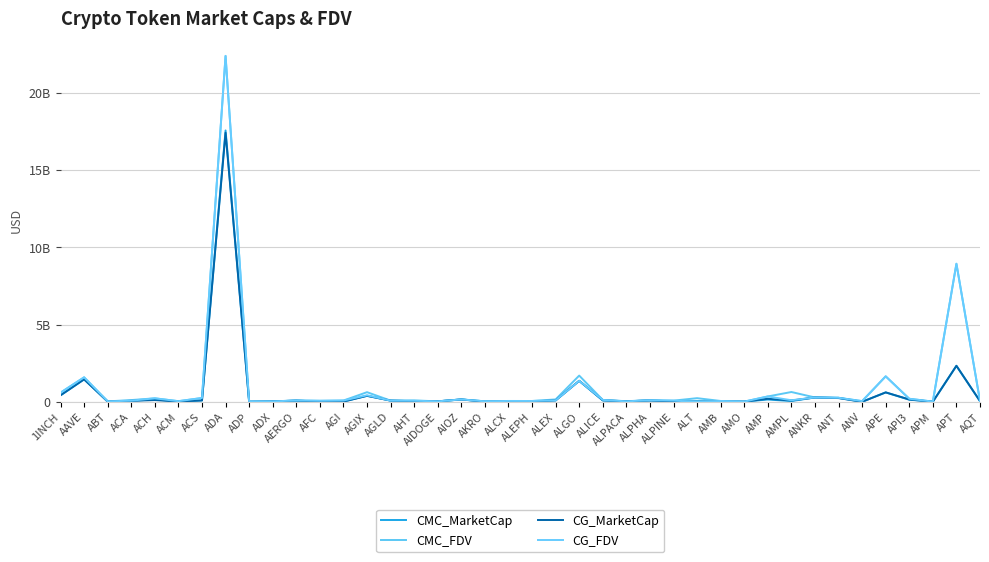

Reading right to left, extract all data points from this chart.

CMC_MarketCap: 41299724	2328630421	9448495	134041007	607413617	0	257838398	280115773	45321984	146566636	10252984	24936655	37235132	21416366	87501776	29903287	82520616	1358175687	93002757	25846395	39418340	27514944	152276229	28207061	34743851	76751859	386739966	13990188	15694258	75871407	25010990	3635125	17568405042	86861250	11875206	158640113	61603220	14573658	1452568298	419764672
CMC_FDV: 46507330	8935138755	12592273	194379189	1647921641	41169034	257838398	280115773	633709965	345157093	11380275	52830449	234183233	75409740	103429995	37418906	121508711	1696312393	153345936	52273976	44787499	31011771	152276229	30980600	87463898	76751859	622137711	80783301	64477421	85248772	26316733	18579076	22384718209	246455324	39400939	224599821	111279796	27504638	1584764836	591580757
CG_MarketCap: 43729123	2330171557	2587484	150792481	607833667	0	239880444	280428496	82231566	194564916	10350292	24980421	0	21428938	87450855	29756324	99955796	1357928368	92187402	19389551	39470354	620950	151867322	29602130	38327298	76803735	386599176	14039067	15842390	75512769	25026237	3973761	17418400893	86597980	11878266	110988240	61565065	13764526	1452439609	419882641
CG_FDV: 49243057	8940600902	12959763	196687313	1649061241	45194542	258673686	280428496	99856483	344725135	11488283	52923169	0	75454009	103369804	29756324	121288054	1357928372	92187402	52001687	54151279	31047477	151866453	29602130	66465513	76803735	421295561	81962911	65084409	84845808	26332776	20309836	22398785690	245708254	39332267	224504805	72982136	25970803	1584624434	591708489